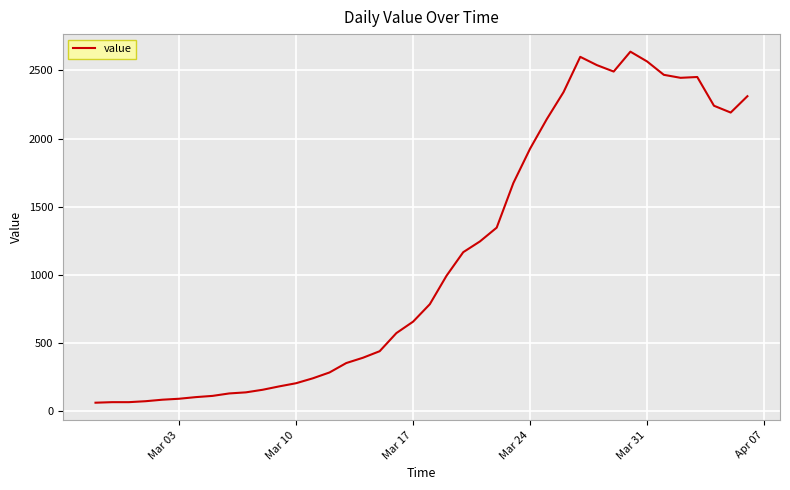

What is the difference between the maximum and minimum values?

2577